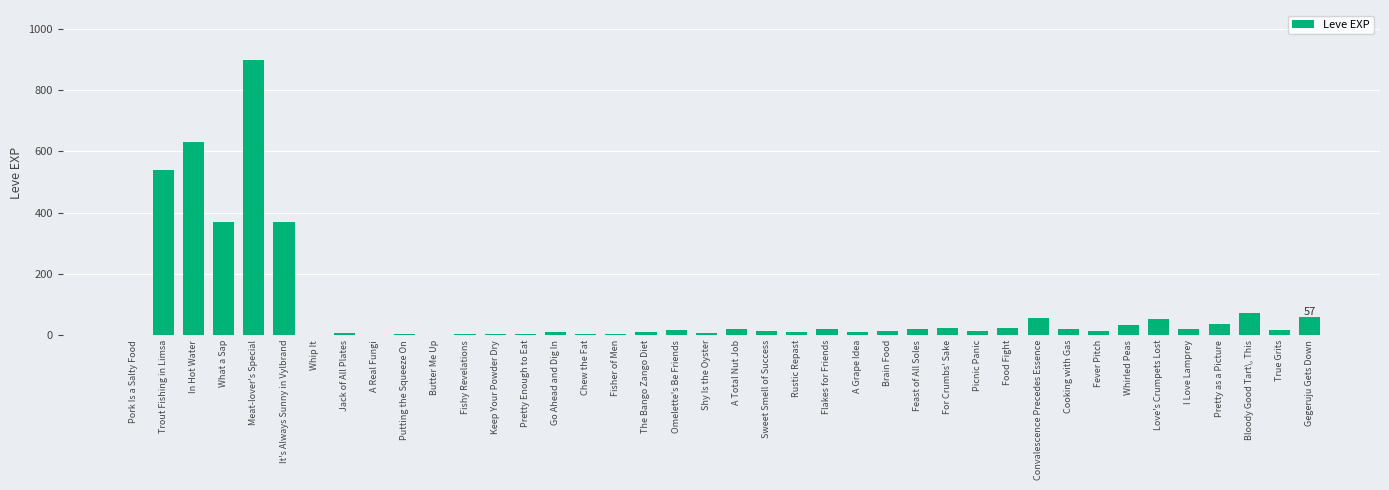

Which category has the highest value across all series?

Meat-lover's Special